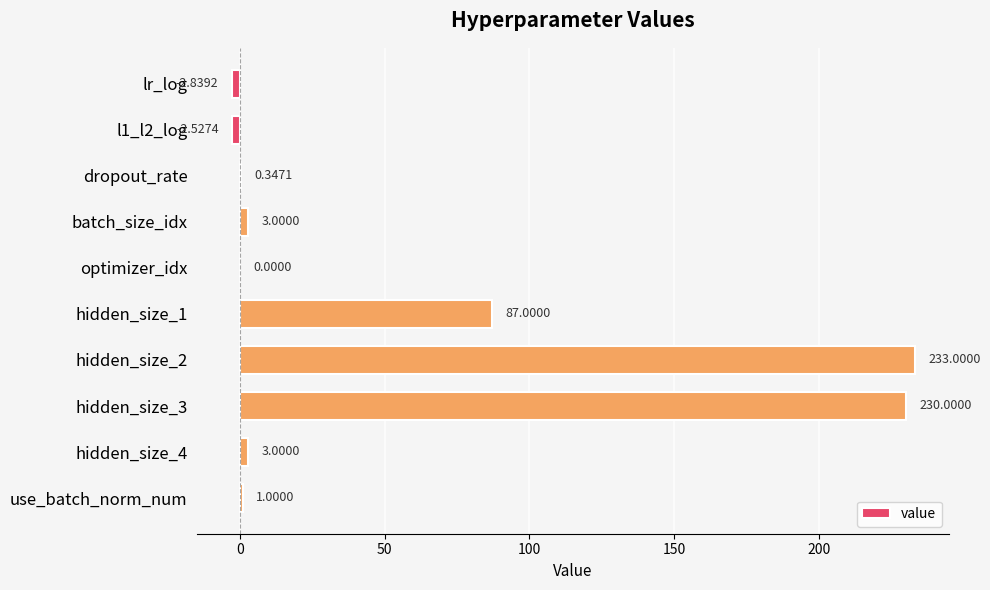

Which has a higher value, l1_l2_log or batch_size_idx?

batch_size_idx